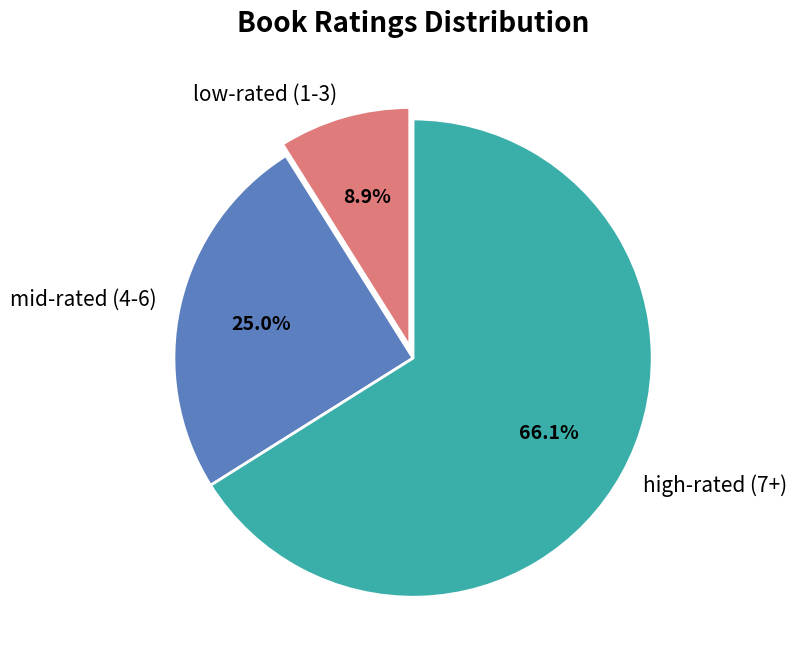

What percentage is NOT represented by mid-rated (4-6)?

75.0%